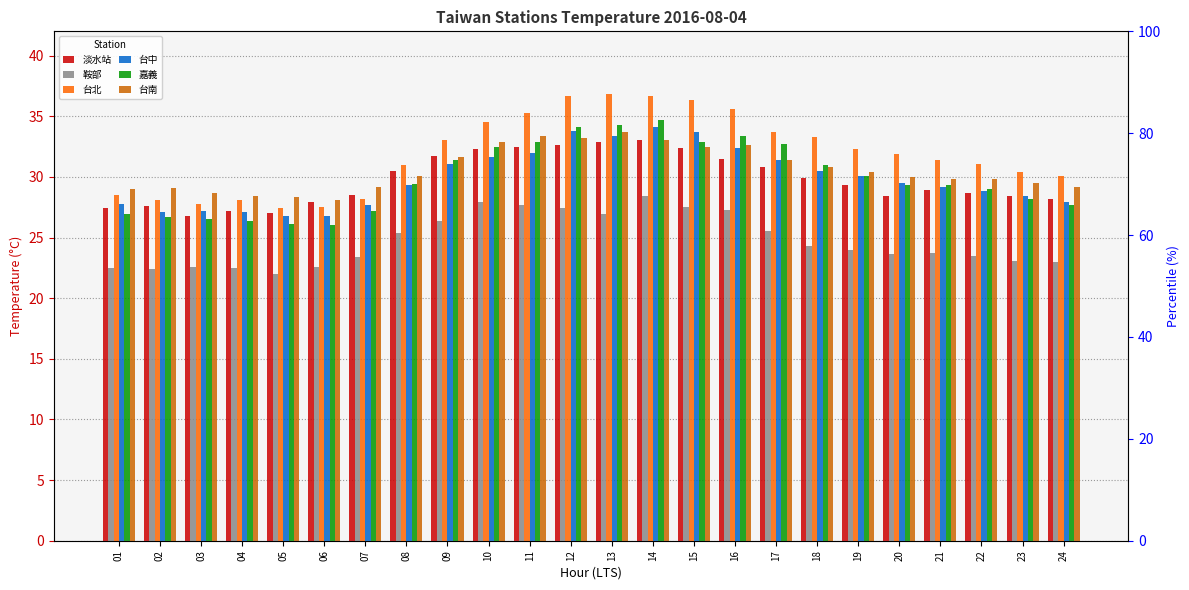

What is the value of the 嘉義 bar at the 7th from the left?

27.2